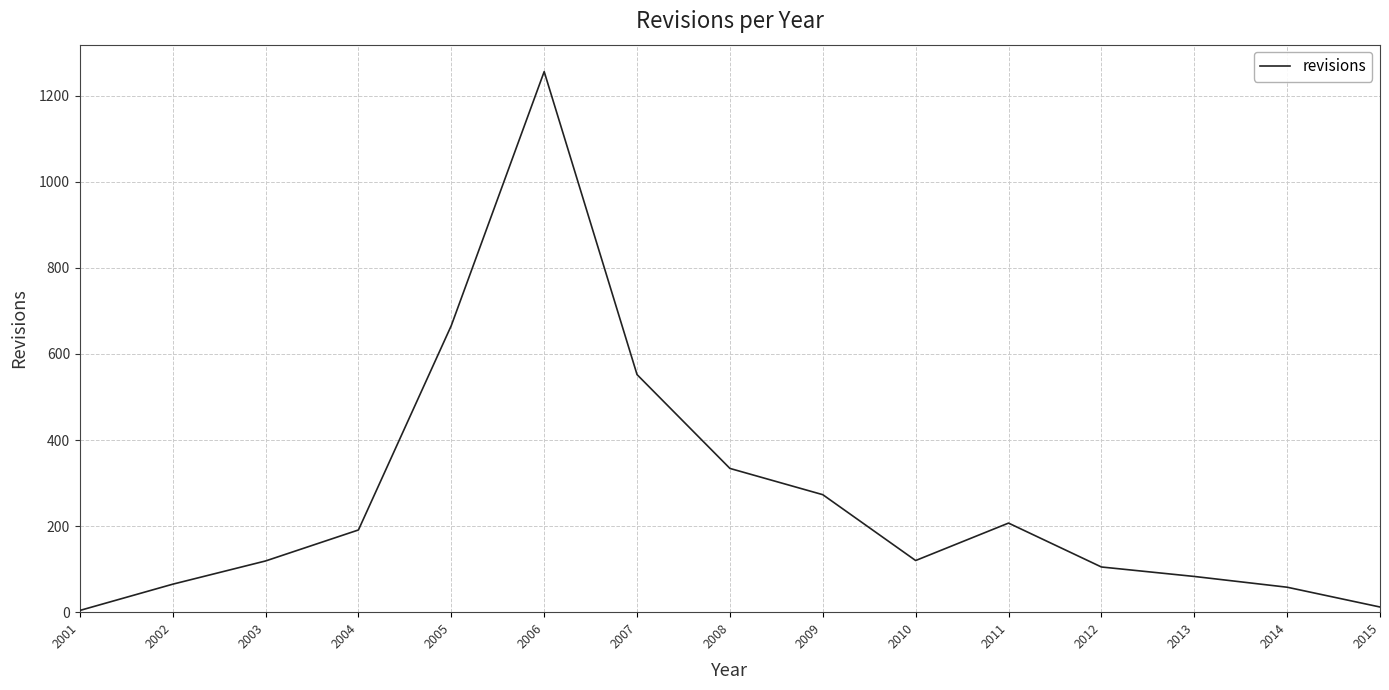

True or false: the data shows 666 at 2005.

True